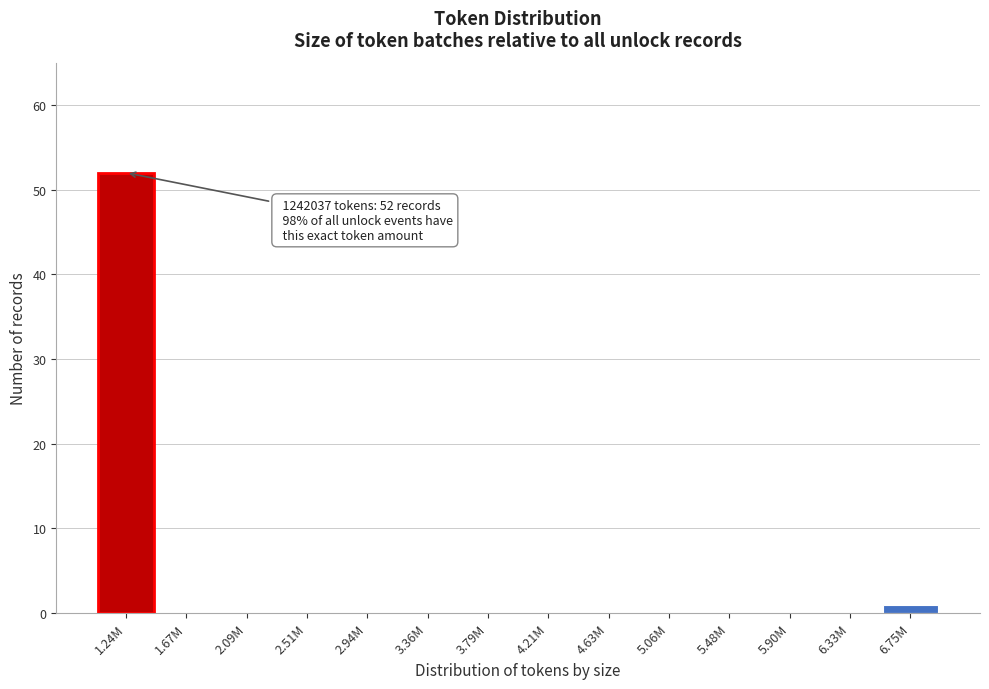

Reading left to right, what are all the values shown in this chart?

1.24M=52	1.67M=0	2.09M=0	2.51M=0	2.94M=0	3.36M=0	3.79M=0	4.21M=0	4.63M=0	5.06M=0	5.48M=0	5.90M=0	6.33M=0	6.75M=1